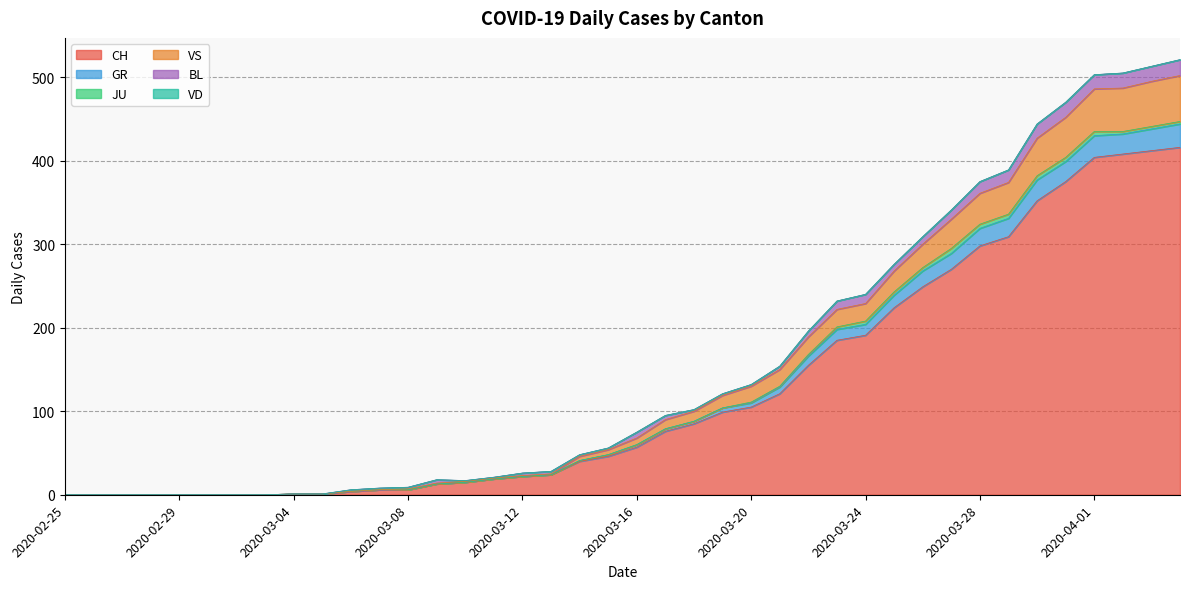

What is the maximum value for CH?

416